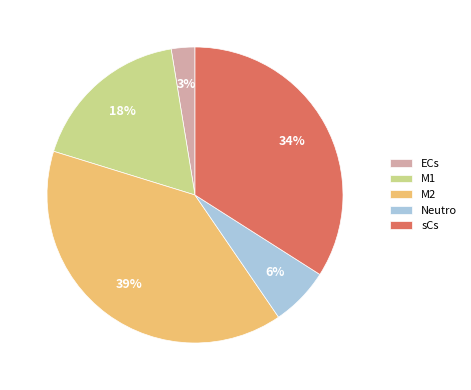

Do sCs and Neutro together represent more than half of the pie?

No